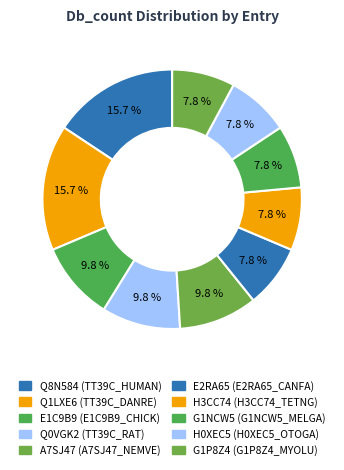

Between Q0VGK2 (TT39C_RAT) and G1NCW5 (G1NCW5_MELGA), which is larger?

Q0VGK2 (TT39C_RAT)